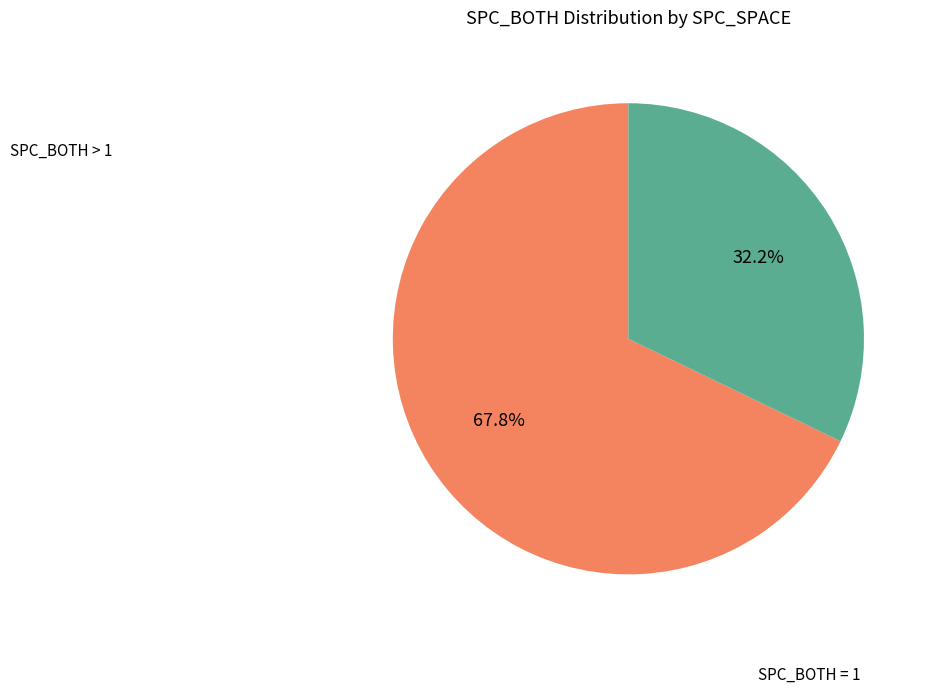

Does any single category account for the majority?

Yes